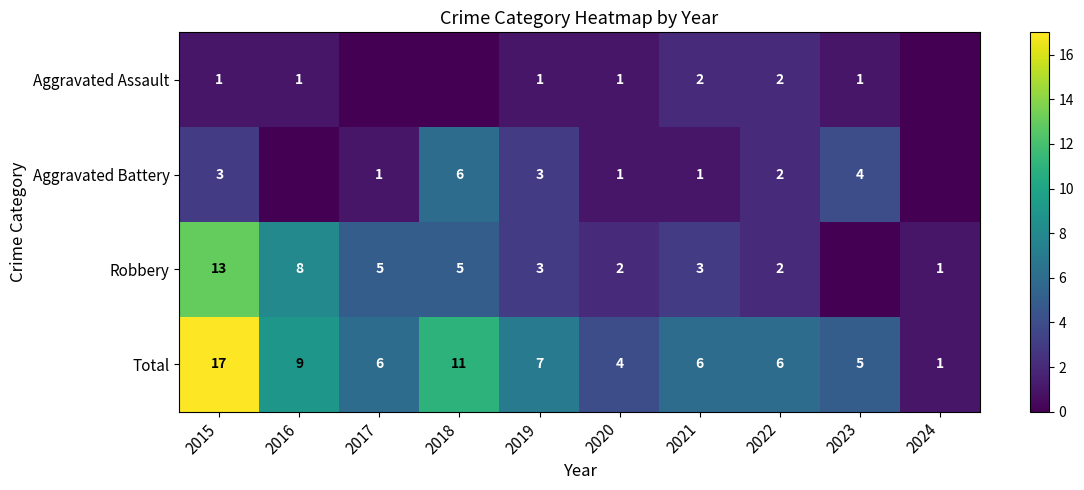

How many data points in Total are less than 6?

3